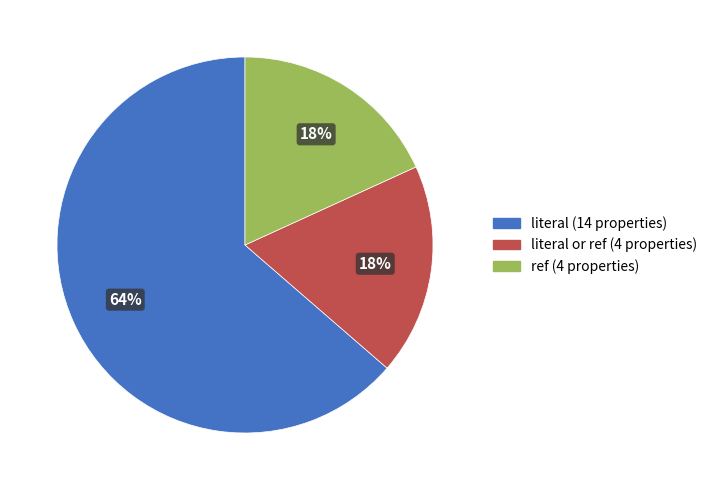

Is there any slice that represents more than half of the pie?

Yes